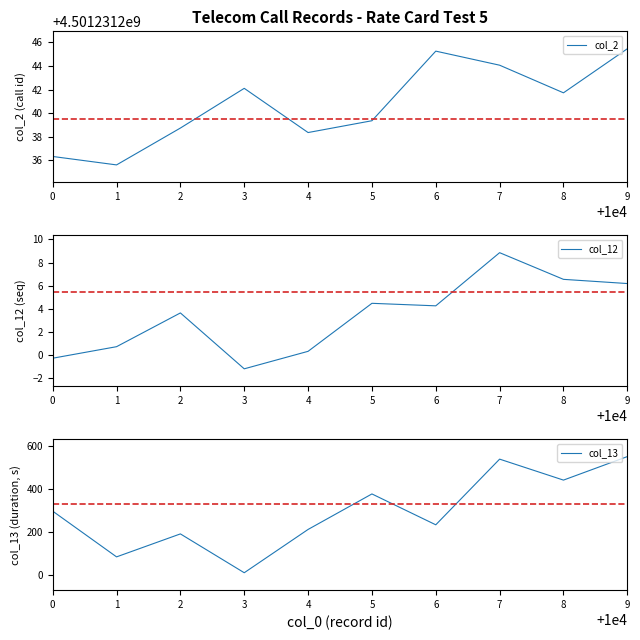

What are all the series names shown in the legend?

col_2, col_12, col_13